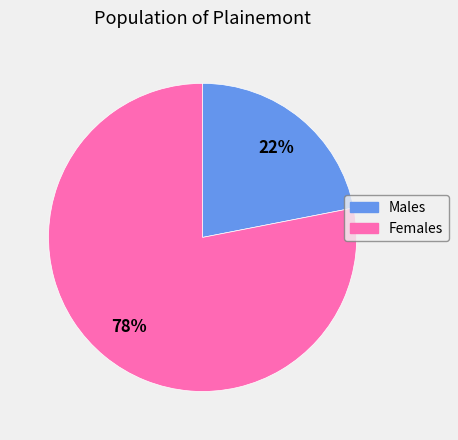

To the nearest percent, what is the average slice percentage?

50%